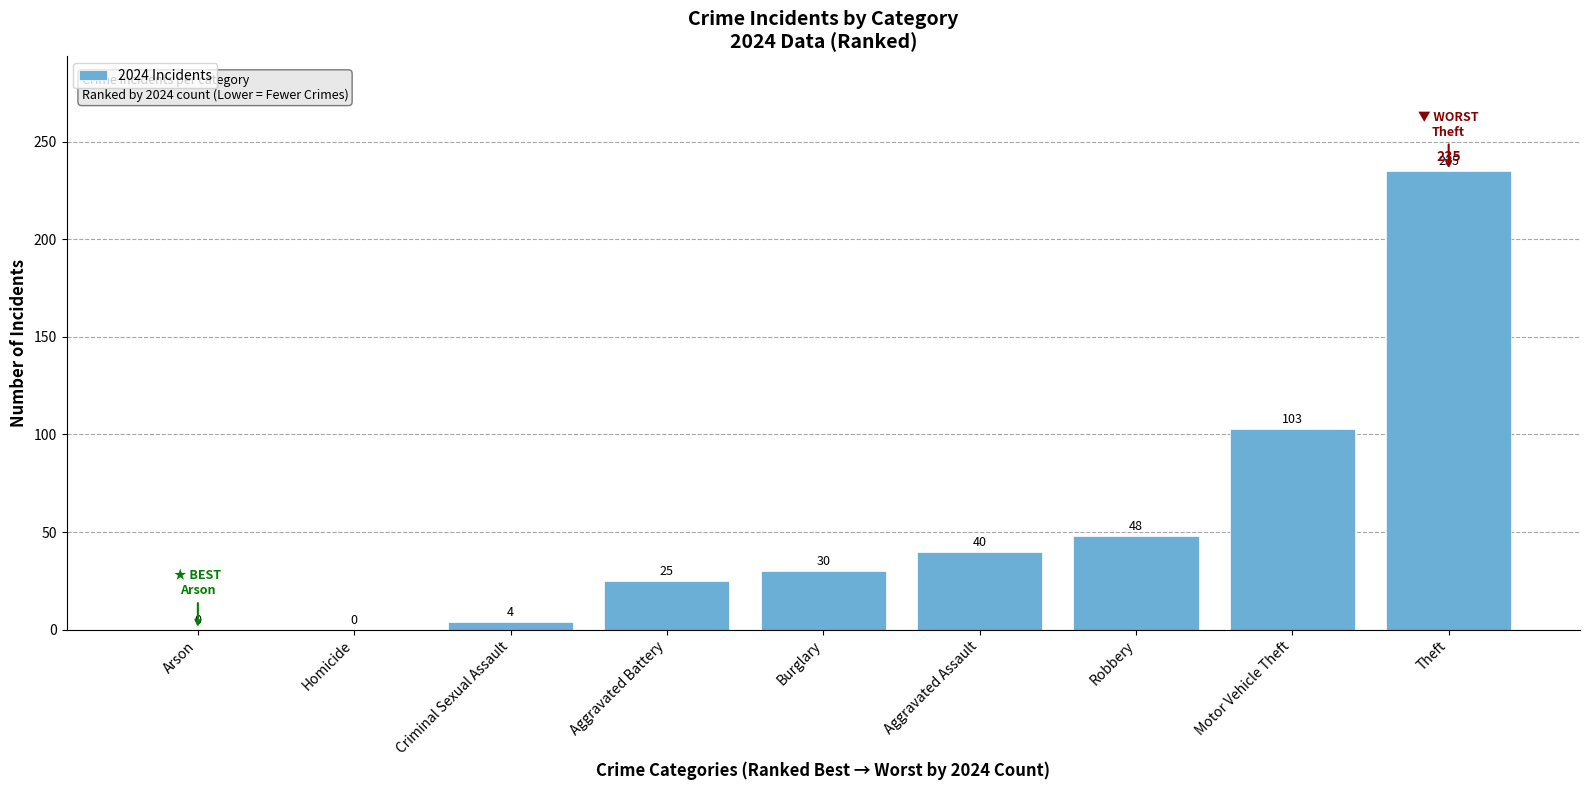

Which has a higher value, Aggravated Assault or Theft?

Theft